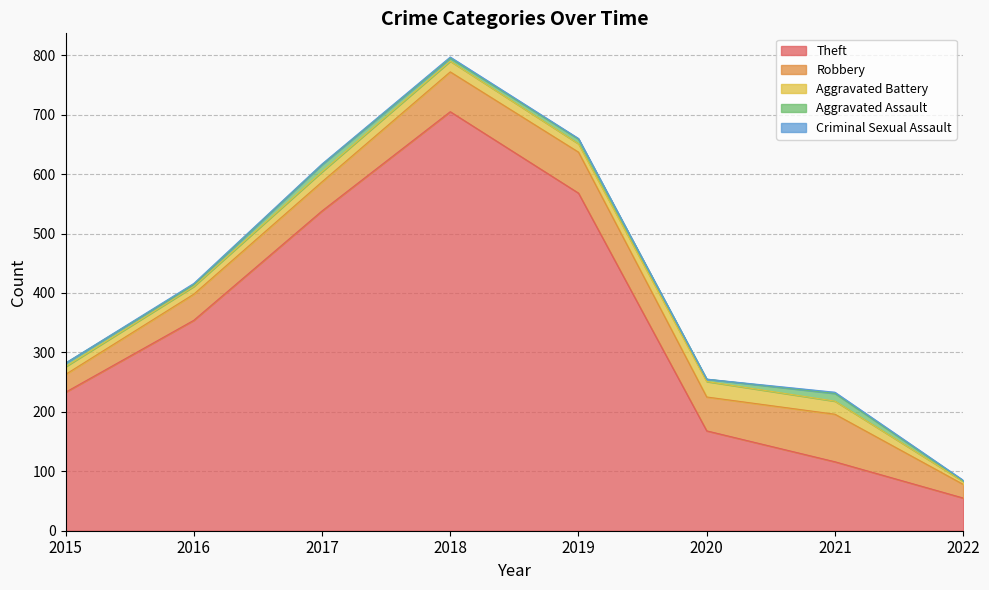

Is the value of Robbery at 2019 greater than the value of Aggravated Assault at 2020?

Yes